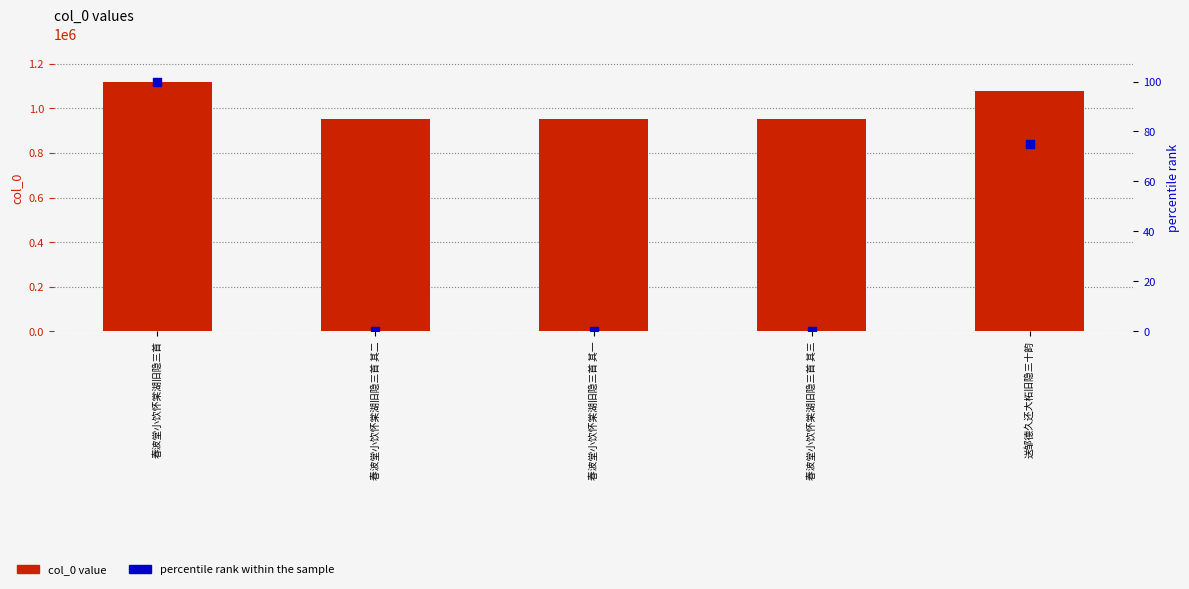

What are all the series names shown in the legend?

col_0 value, percentile rank within the sample